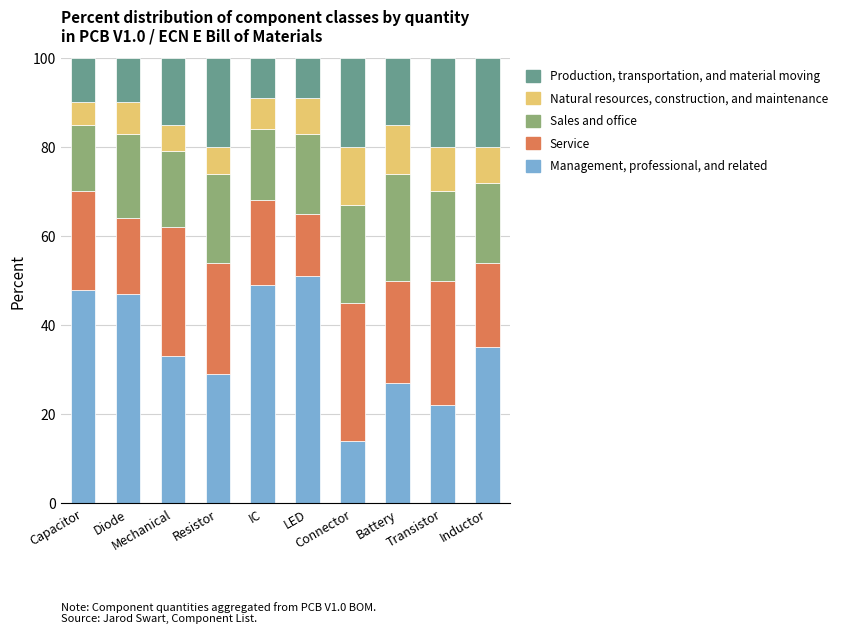

What is the difference between the Management, professional, and related values at Capacitor and Inductor?

13